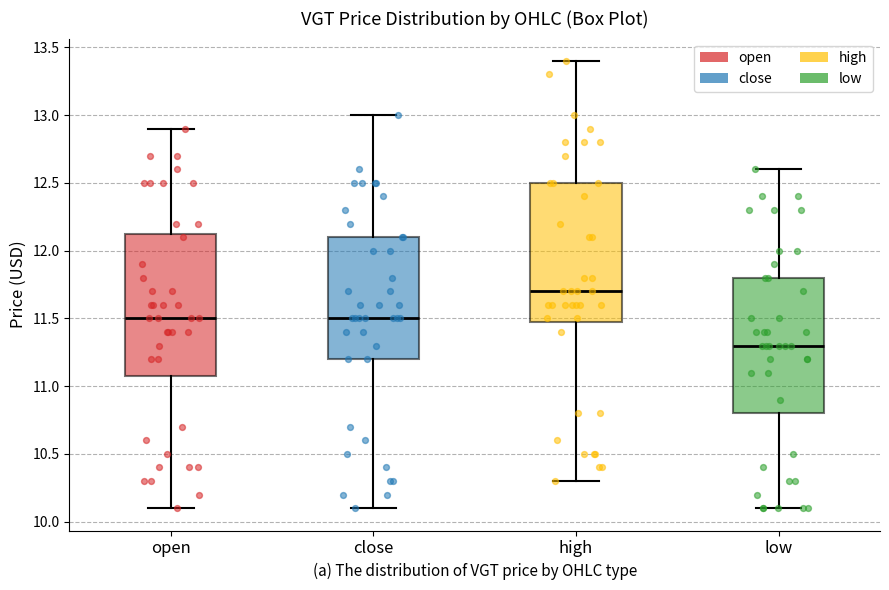

Where does the lower whisker of the box for open end on the y-axis? The values are not printed on the chart, so give them approximately, as read against the axis.

10.10